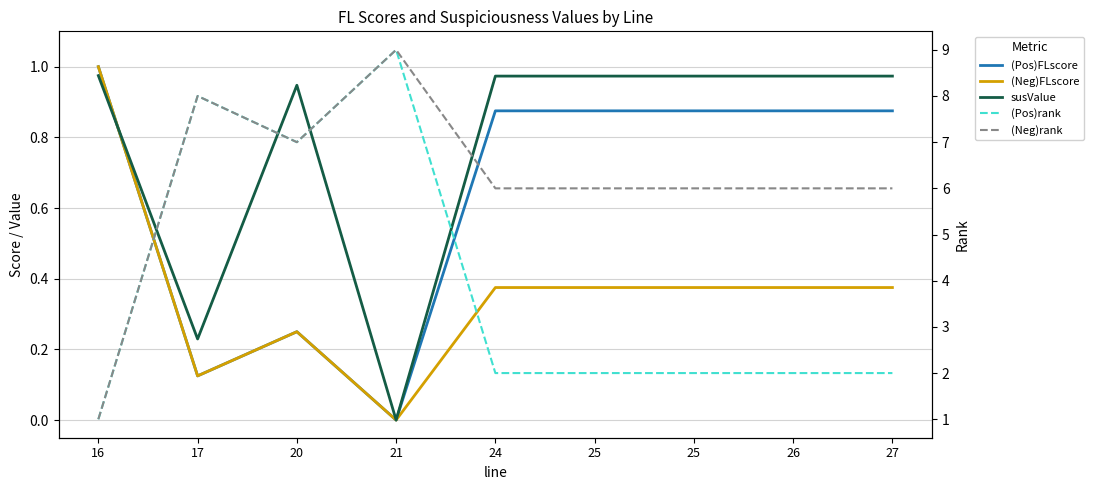

What is the difference between the maximum and minimum values in the susValue series?

1.0